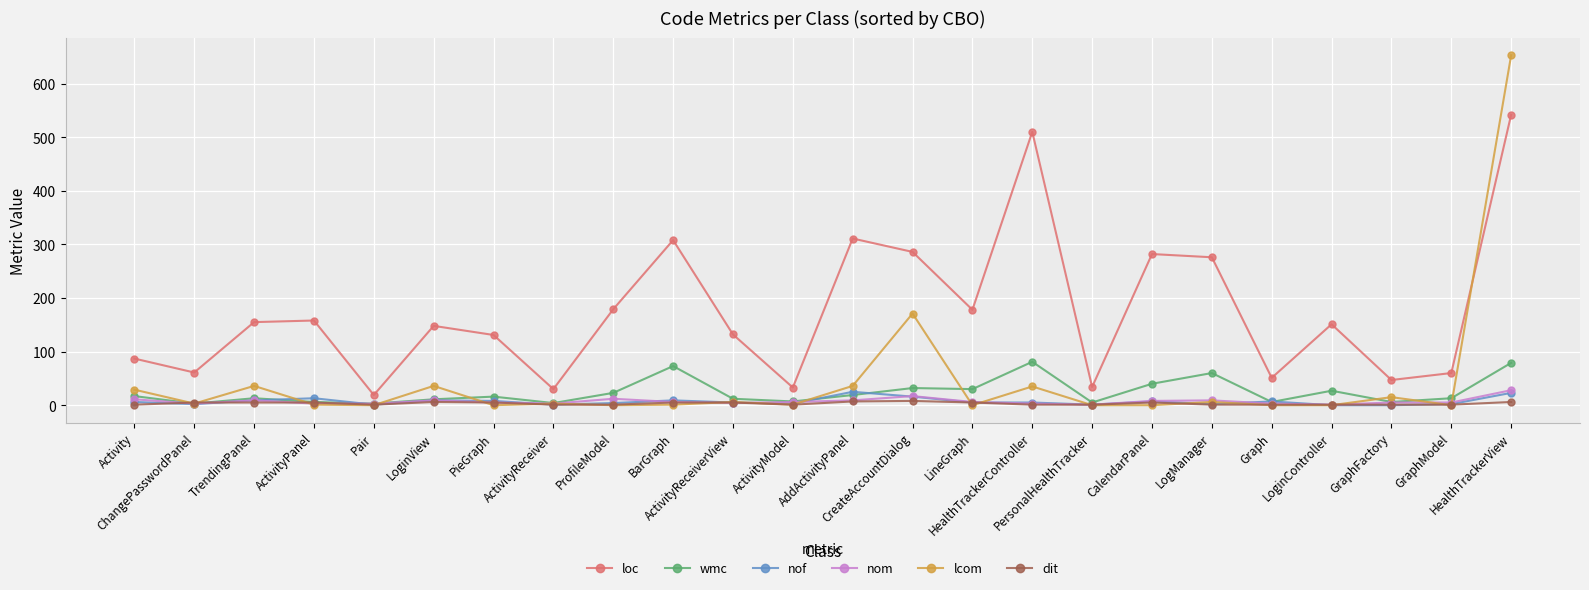

What is the label of the 2nd point from the left?

ChangePasswordPanel